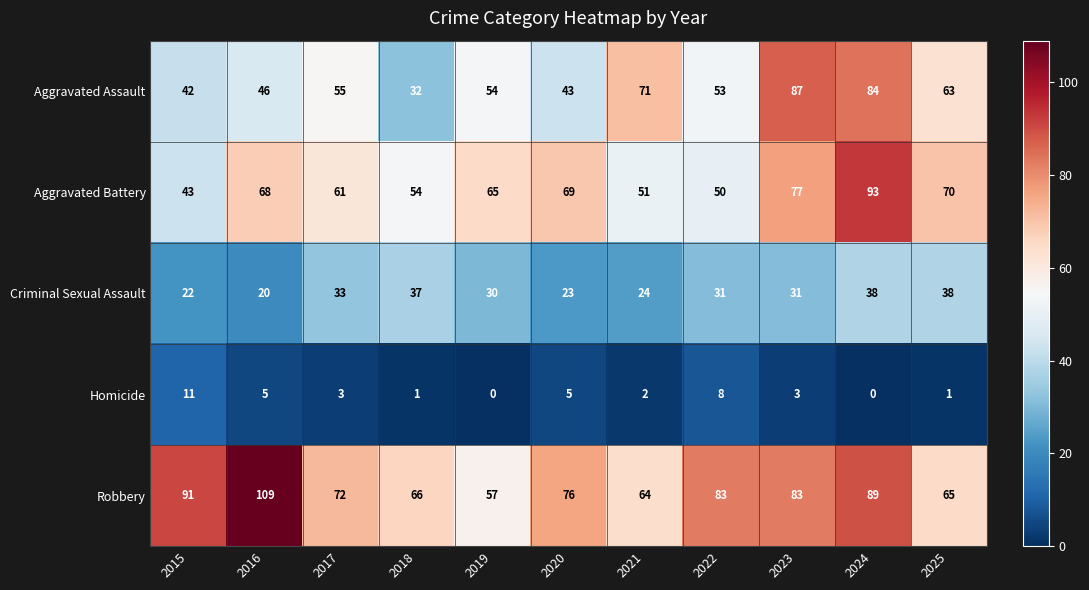

Where does the Robbery series first go above 76?

2015